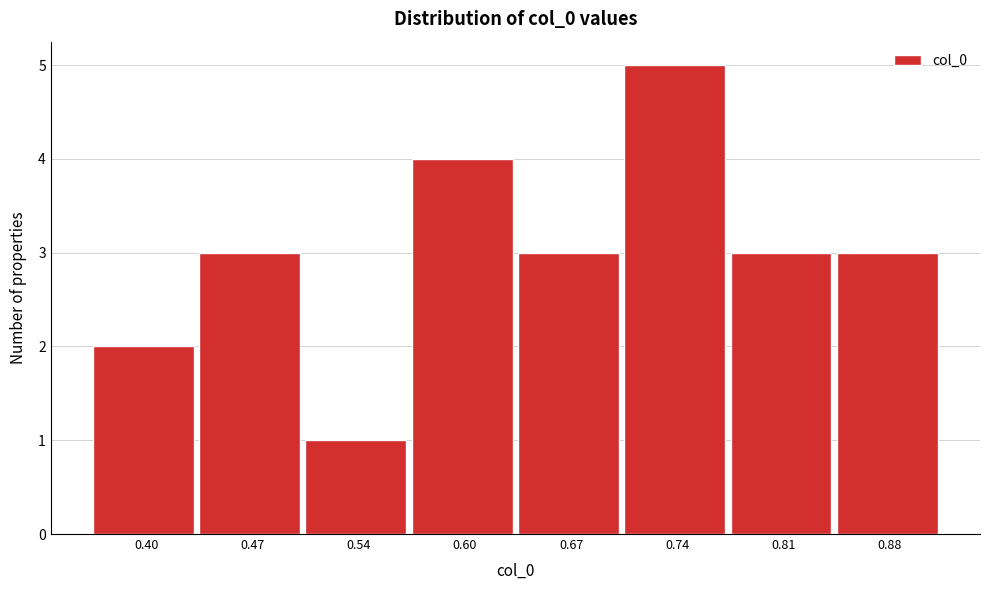

Reading left to right, extract all data points from this chart.

2	3	1	4	3	5	3	3